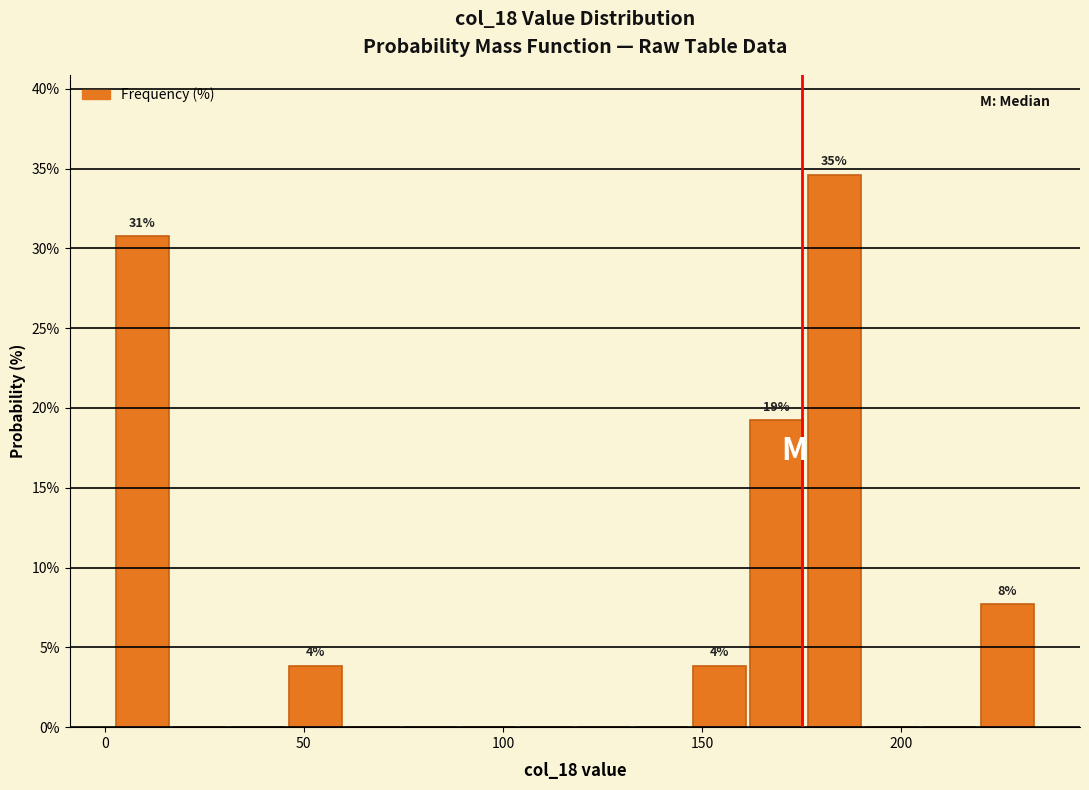

Read against the x-axis, roughly where is the centre of the tallest bar?

185